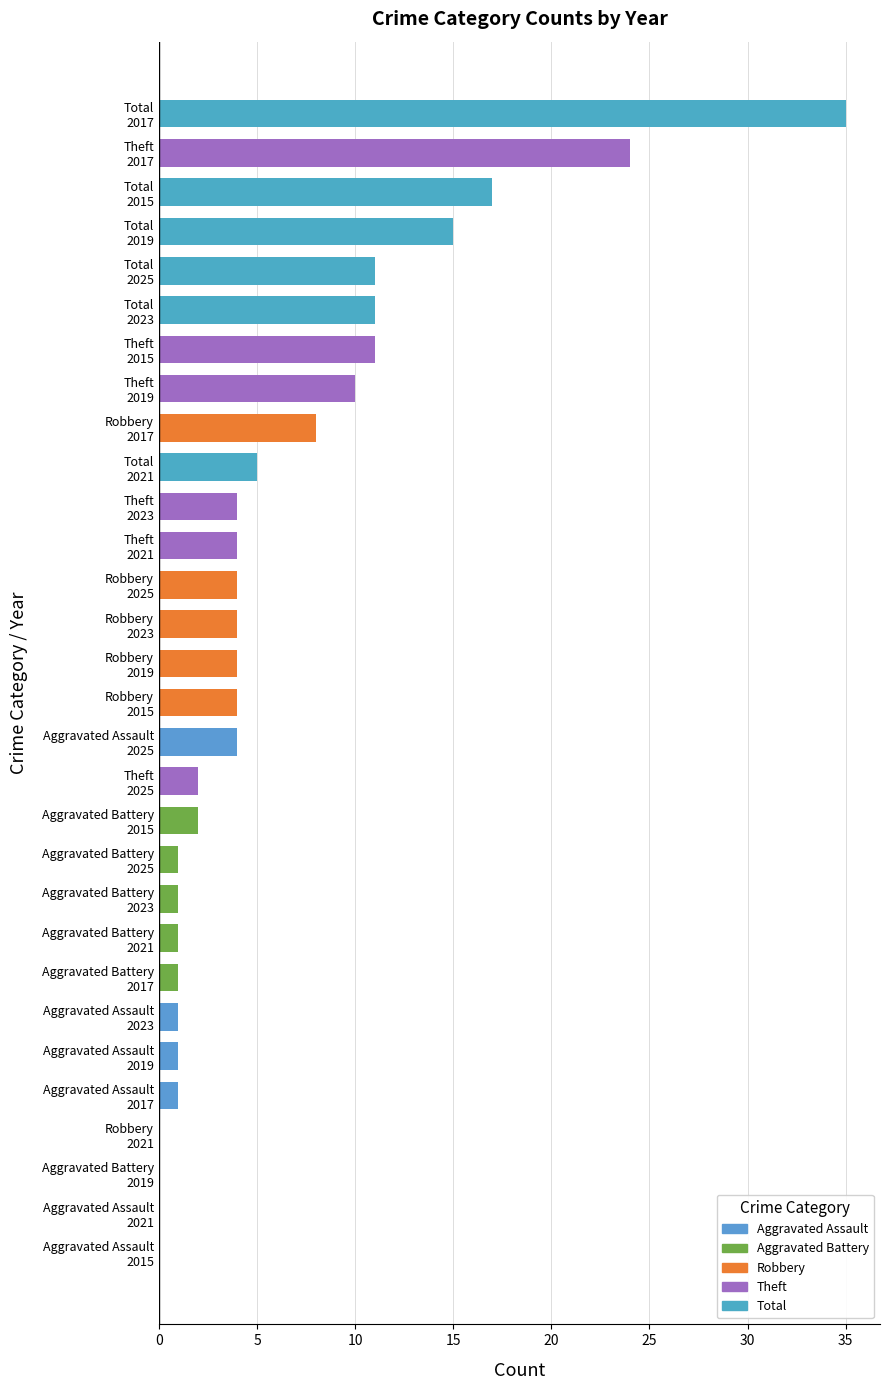

Which series has the widest spread of values?

Total